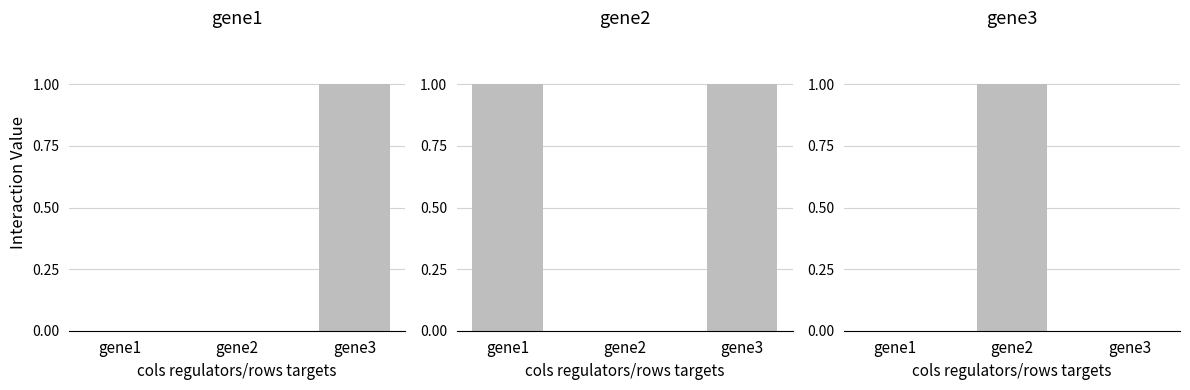

Which series changed the most between gene2 and gene3?

gene1